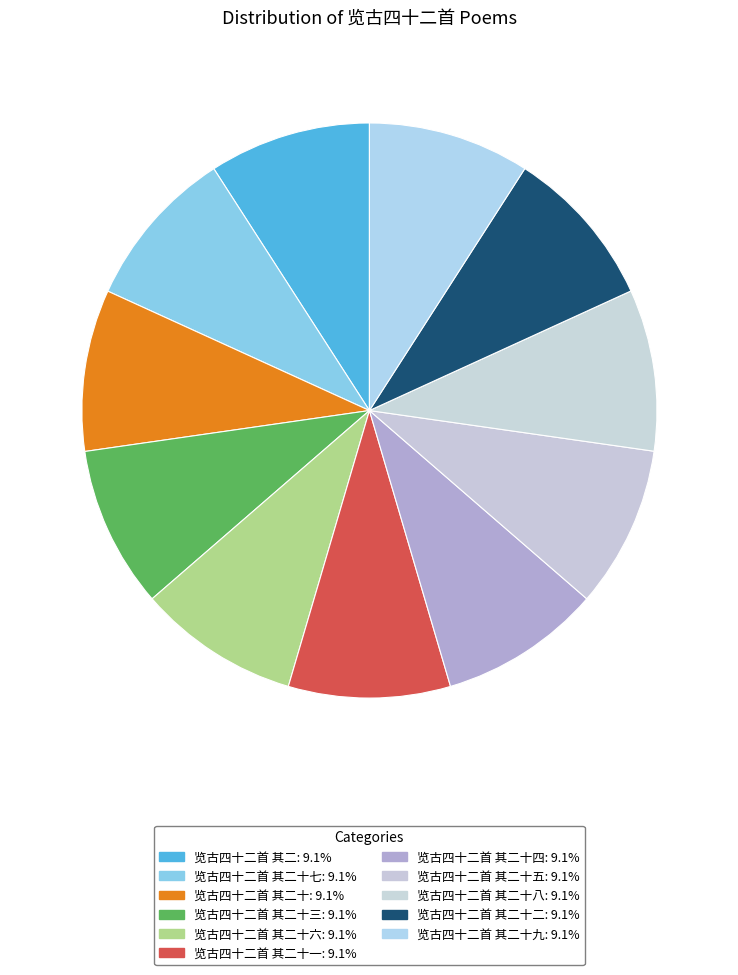

Count the number of slices in the pie.

11